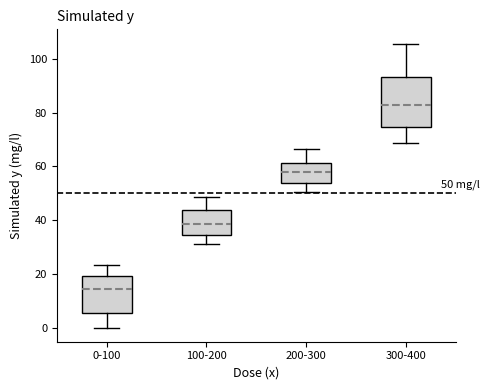

Which box has the lowest median line?

0-100